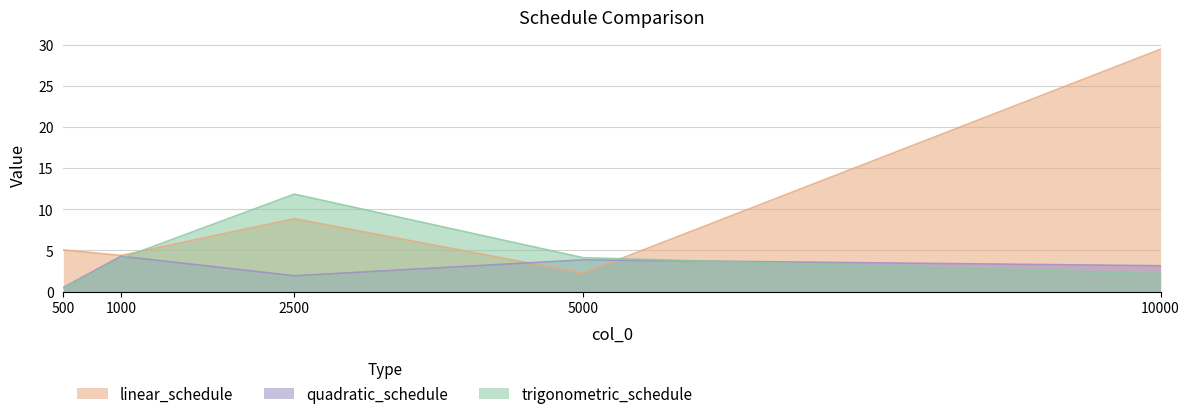

At which label does quadratic_schedule reach its minimum?

500